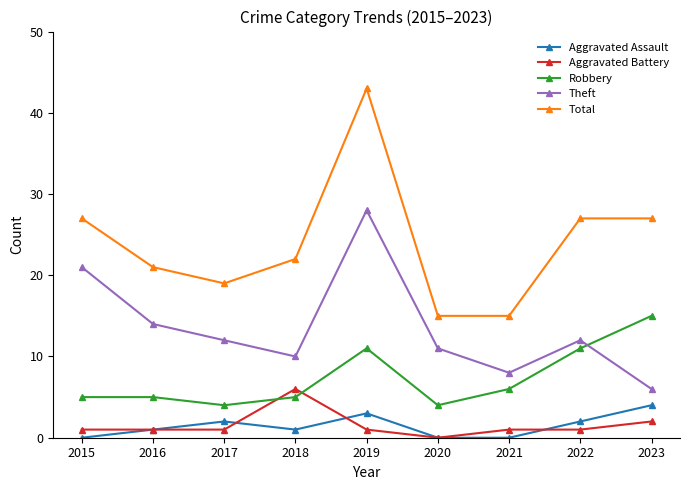

True or false: Theft has a value of 2 at 2023.

False